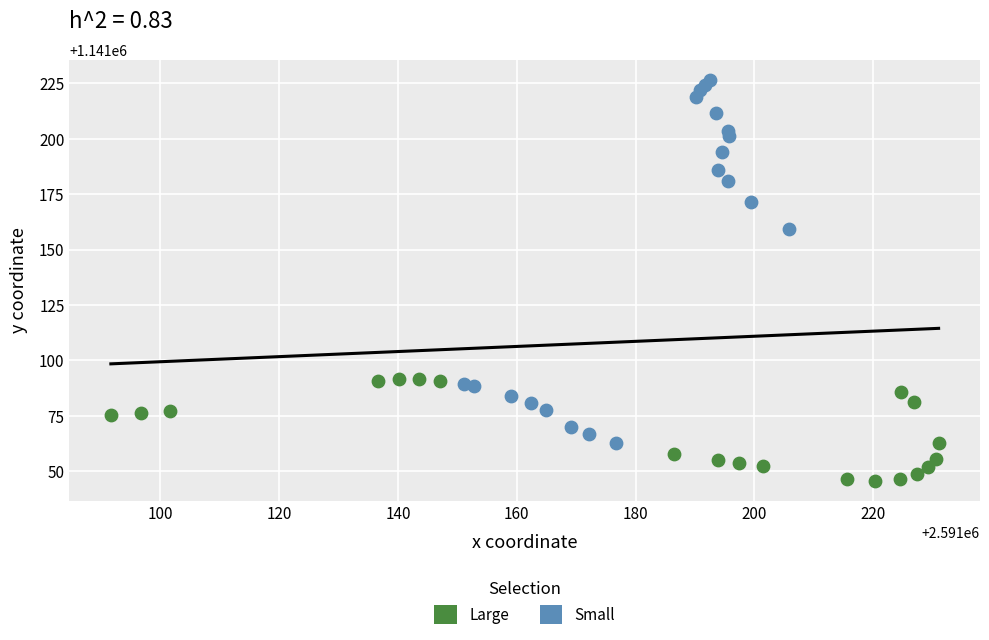

Which series reaches the minimum Y coordinate?

Large